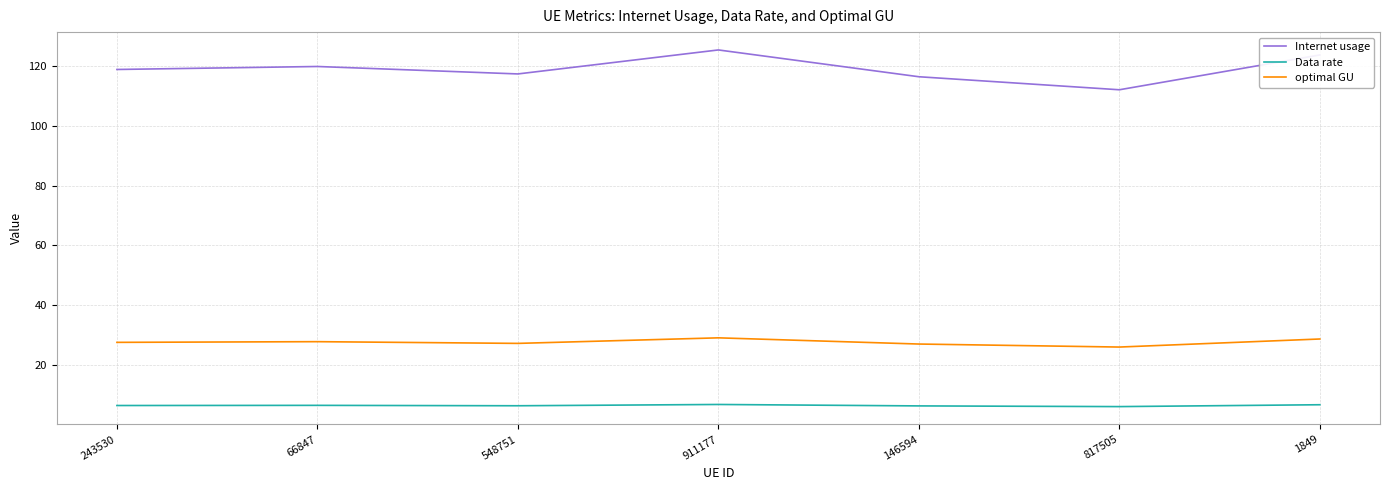

What is the total value across all series at 243530?

152.8